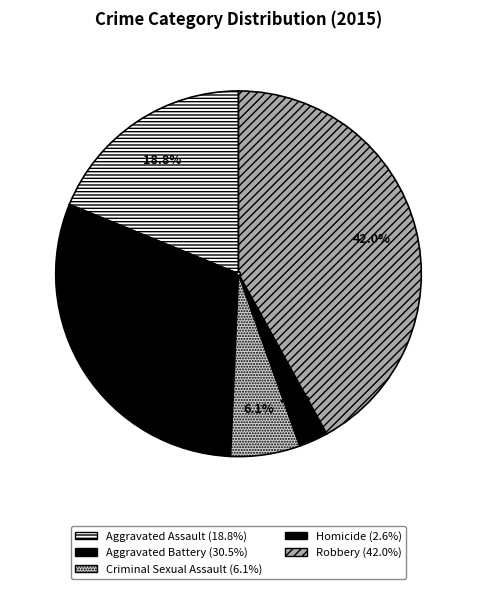

To the nearest percent, what portion does Robbery represent?

42%